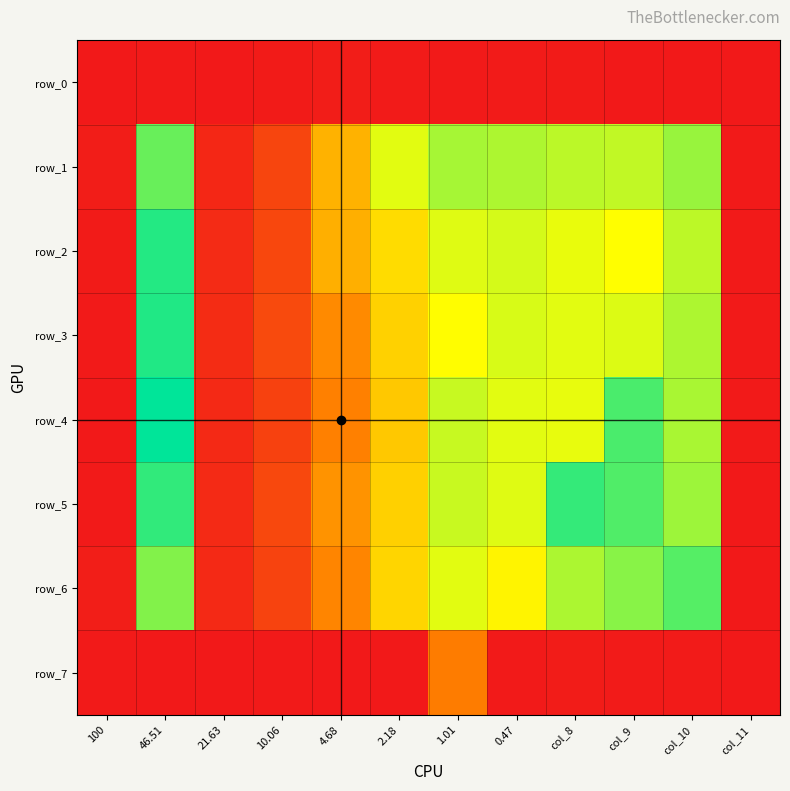

Which has a higher value, 10.06 or 2.18?

10.06